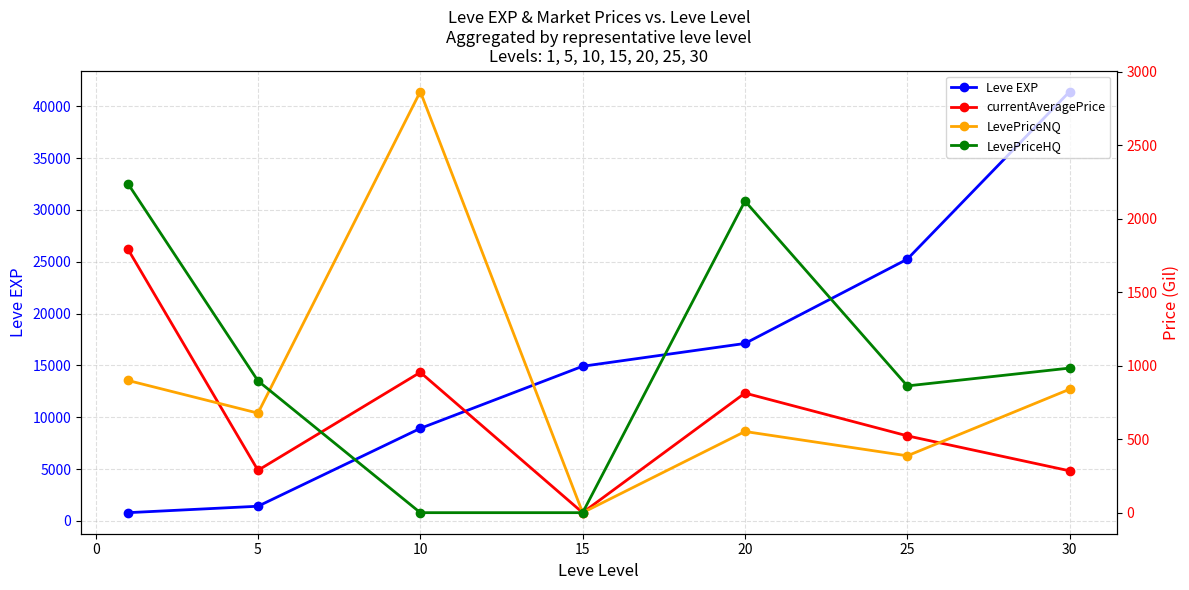

True or false: Leve EXP has more than 2 points higher than both neighbors.

False